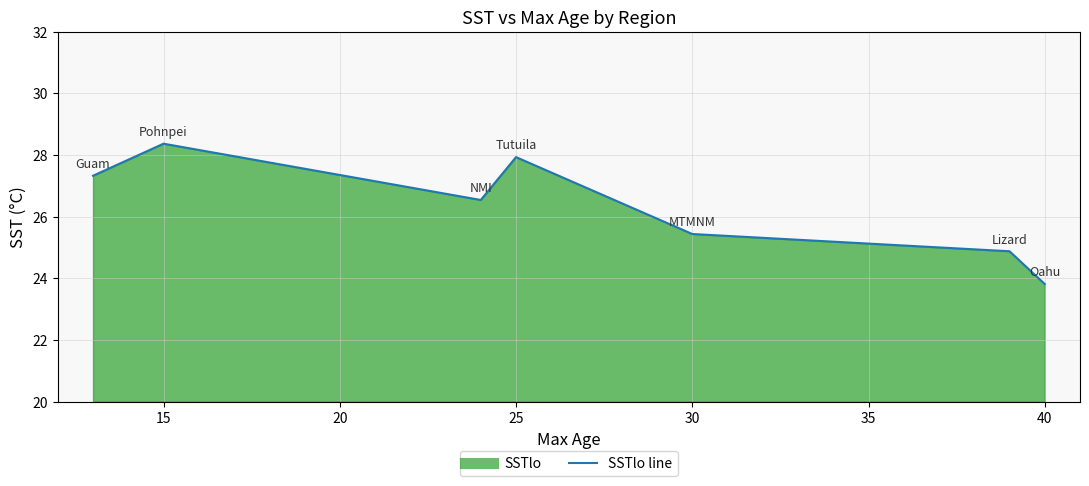

How many lines are shown in the chart?

1